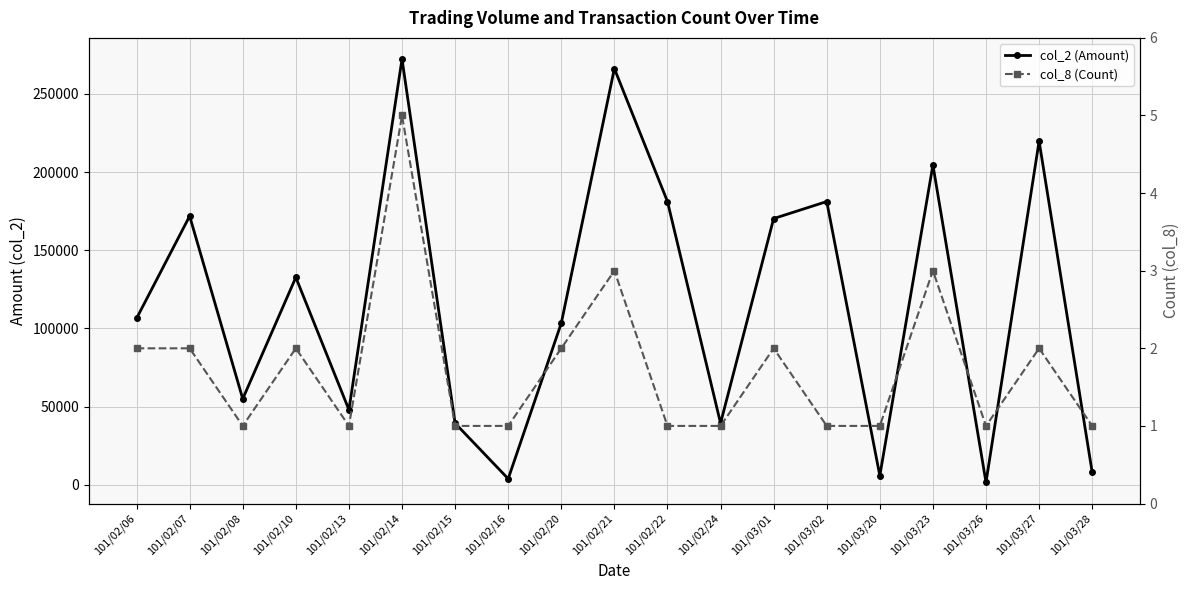

At which category does col_2 (Amount) reach its first local peak?

101/02/07